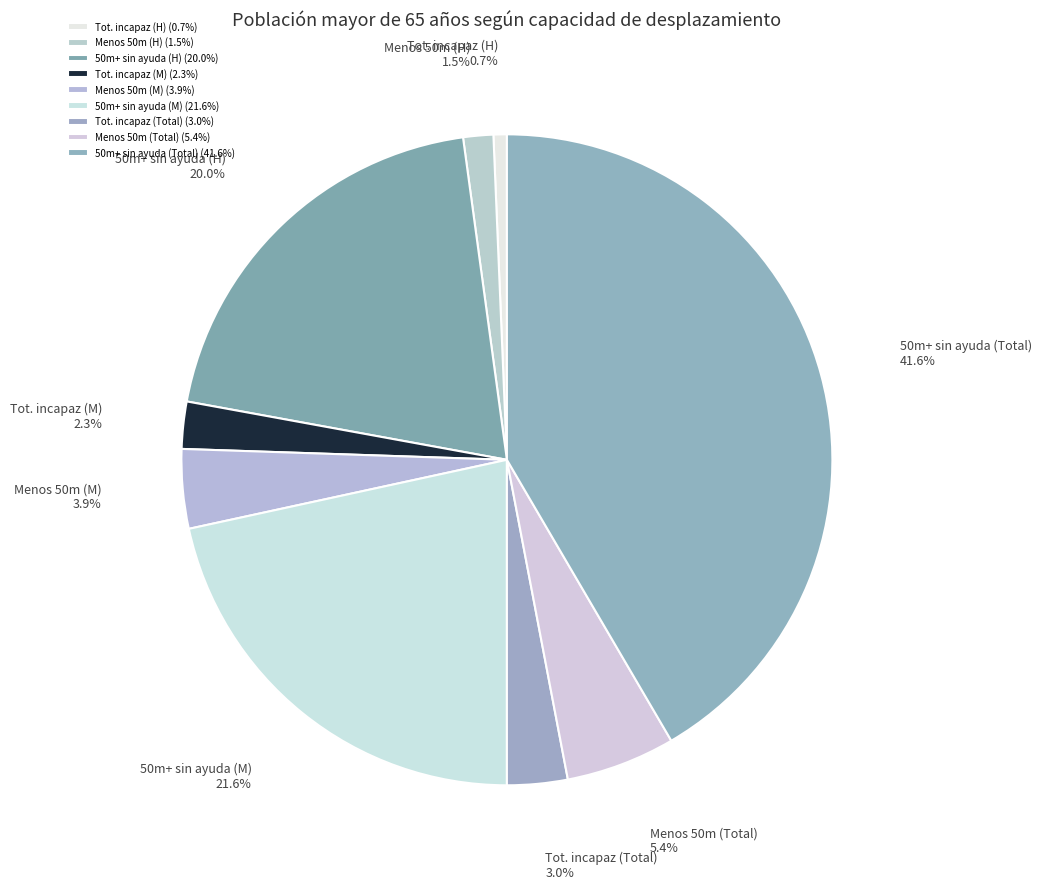

Is the sum of 50m+ sin ayuda (H) and Tot. incapaz (M) greater than half?

No